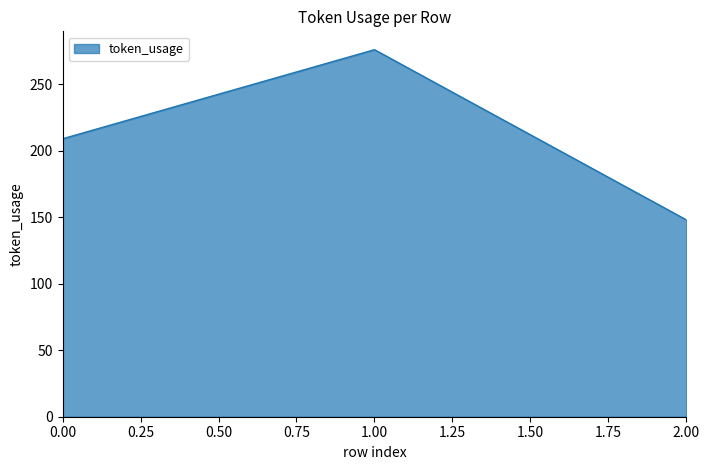

Which category has the lowest value across all series?

2.00